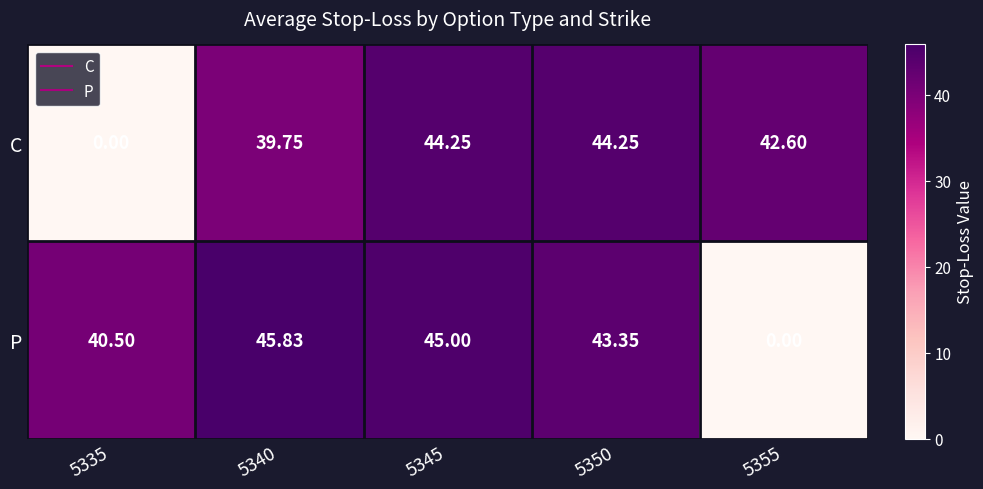

Between 5335 and 5345, which series saw the biggest shift?

C